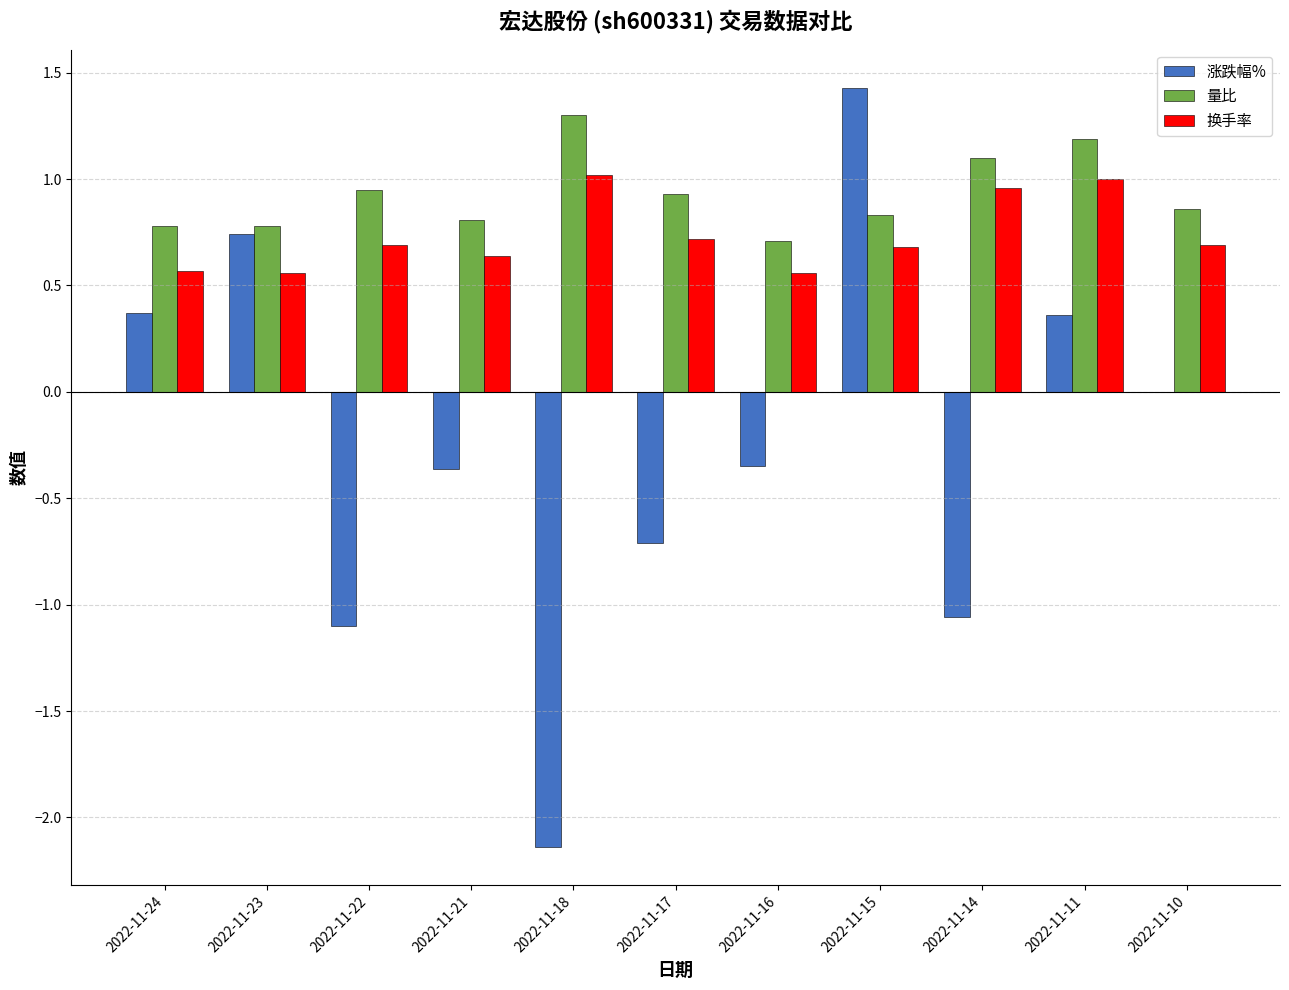

Is it true that 量比 equals 1.8 at 2022-11-14?

False